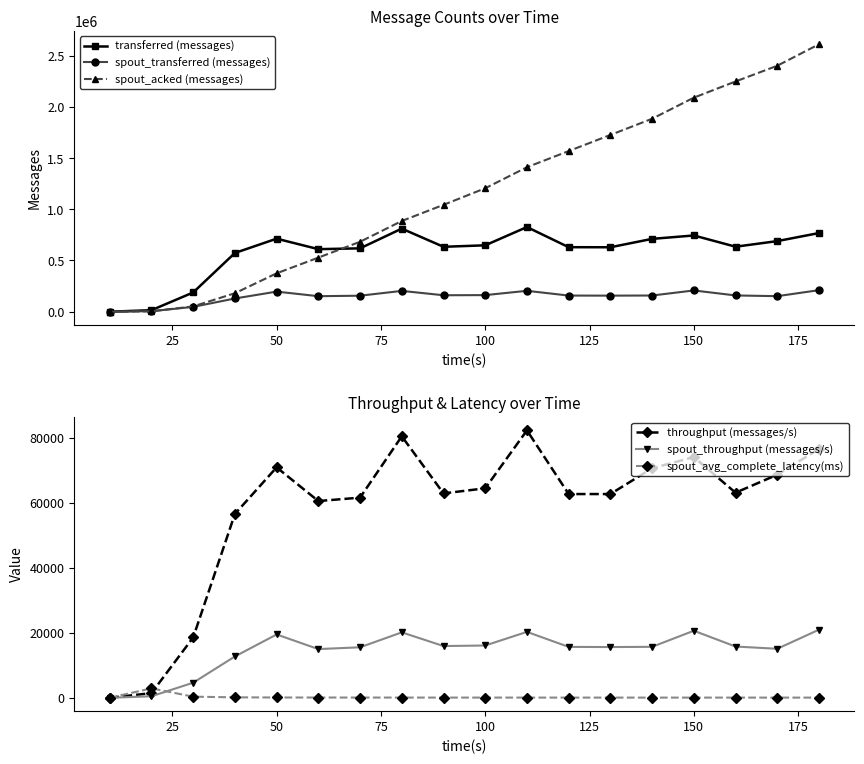

What is the maximum value for spout_acked (messages)?

2611900